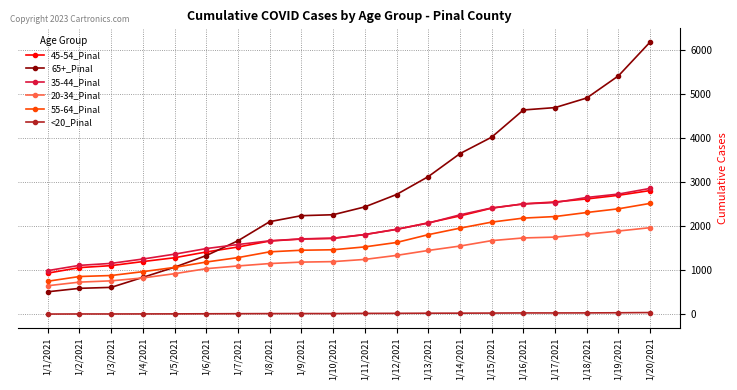

True or false: 35-44_Pinal and 20-34_Pinal cross at least once.

False